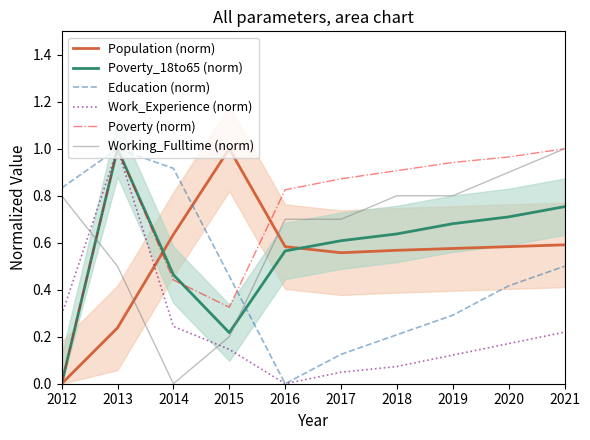

Reading left to right, what are all the values shown in this chart?

Population (norm): 2012=0.0	2013=0.2	2014=0.6	2015=1.0	2016=0.6	2017=0.6	2018=0.6	2019=0.6	2020=0.6	2021=0.6
Poverty_18to65 (norm): 2012=0.0	2013=1.0	2014=0.5	2015=0.2	2016=0.6	2017=0.6	2018=0.6	2019=0.7	2020=0.7	2021=0.8
Education (norm): 2012=0.8	2013=1.0	2014=0.9	2015=0.5	2016=0.0	2017=0.1	2018=0.2	2019=0.3	2020=0.4	2021=0.5
Work_Experience (norm): 2012=0.3	2013=1.0	2014=0.2	2015=0.1	2016=0.0	2017=0.0	2018=0.1	2019=0.1	2020=0.2	2021=0.2
Poverty (norm): 2012=0.0	2013=1.0	2014=0.4	2015=0.3	2016=0.8	2017=0.9	2018=0.9	2019=0.9	2020=1.0	2021=1.0
Working_Fulltime (norm): 2012=0.8	2013=0.5	2014=0.0	2015=0.2	2016=0.7	2017=0.7	2018=0.8	2019=0.8	2020=0.9	2021=1.0